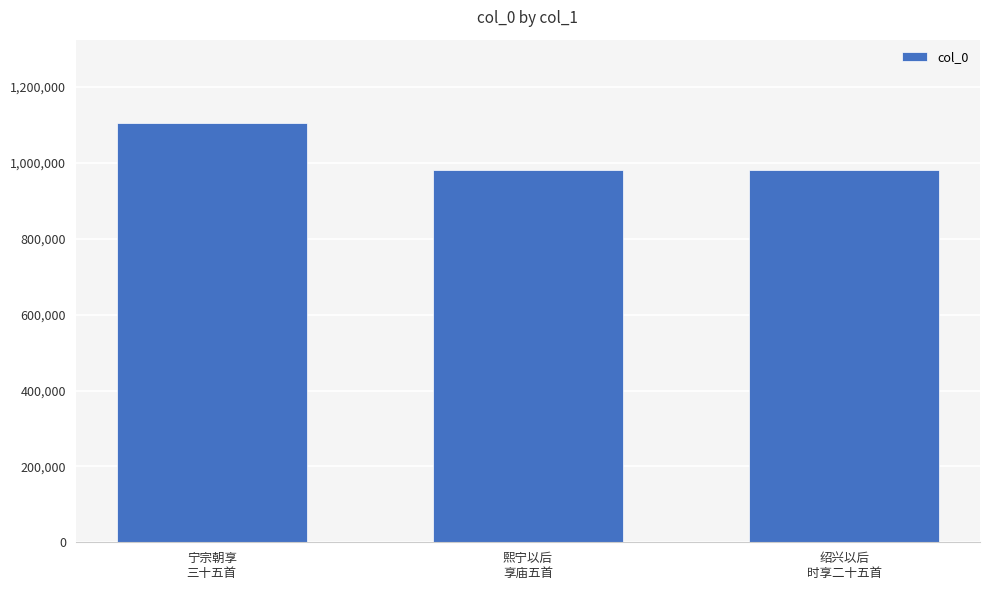

How many categories are shown in the chart?

3